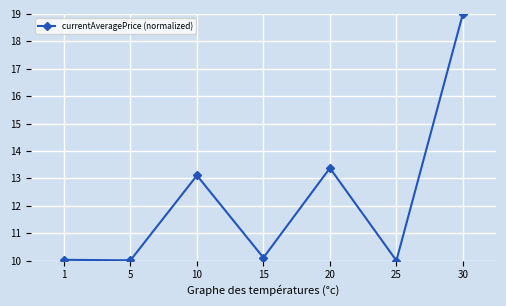

What is the difference between the second highest and minimum values?

3.4